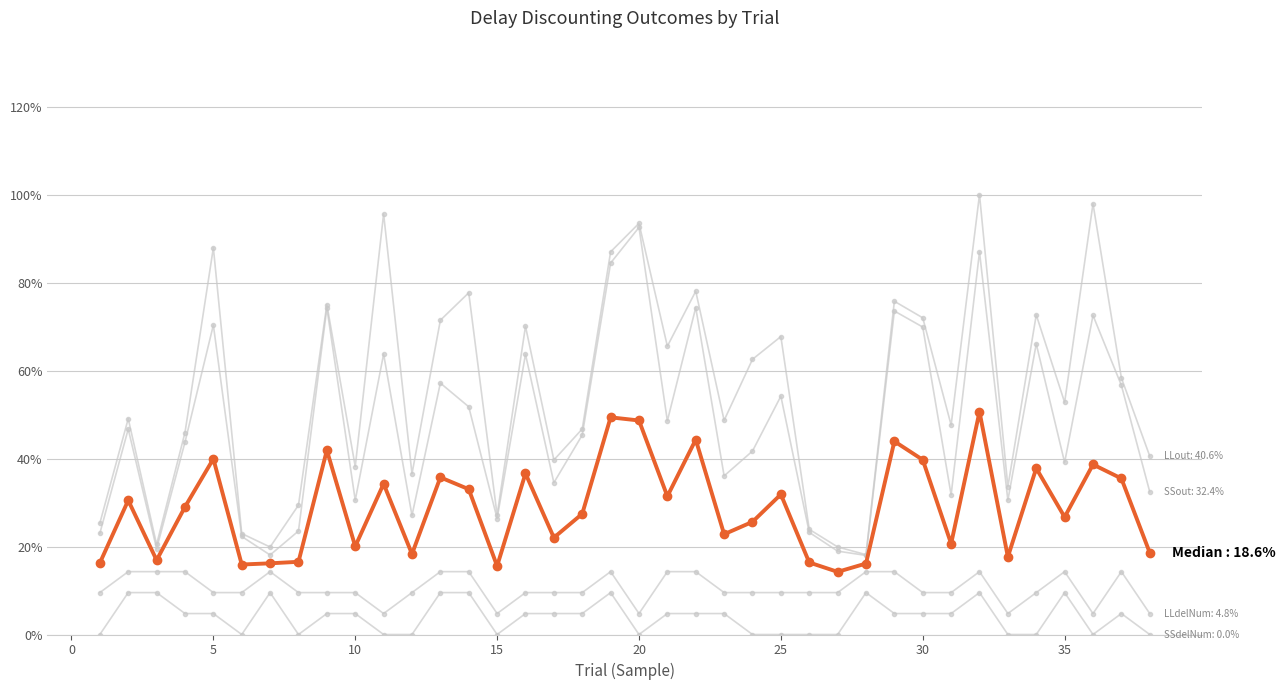

Reading left to right, transcribe all the data shown in this chart.

SSout: 0.2	0.5	0.2	0.4	0.7	0.2	0.2	0.2	0.7	0.3	0.6	0.3	0.6	0.5	0.3	0.6	0.3	0.5	0.8	0.9	0.5	0.7	0.4	0.4	0.5	0.2	0.2	0.2	0.7	0.7	0.3	0.9	0.3	0.7	0.4	0.7	0.6	0.3
LLout: 0.3	0.5	0.2	0.5	0.9	0.2	0.2	0.3	0.7	0.4	1.0	0.4	0.7	0.8	0.3	0.7	0.4	0.5	0.9	0.9	0.7	0.8	0.5	0.6	0.7	0.2	0.2	0.2	0.8	0.7	0.5	1.0	0.3	0.7	0.5	1.0	0.6	0.4
SSdelNum: 0.0	0.1	0.1	0.0	0.0	0.0	0.1	0.0	0.0	0.0	0.0	0.0	0.1	0.1	0.0	0.0	0.0	0.0	0.1	0.0	0.0	0.0	0.0	0.0	0.0	0.0	0.0	0.1	0.0	0.0	0.0	0.1	0.0	0.0	0.1	0.0	0.0	0.0
LLdelNum: 0.1	0.1	0.1	0.1	0.1	0.1	0.1	0.1	0.1	0.1	0.0	0.1	0.1	0.1	0.0	0.1	0.1	0.1	0.1	0.0	0.1	0.1	0.1	0.1	0.1	0.1	0.1	0.1	0.1	0.1	0.1	0.1	0.0	0.1	0.1	0.0	0.1	0.0
Median: 0.2	0.3	0.2	0.3	0.4	0.2	0.2	0.2	0.4	0.2	0.3	0.2	0.4	0.3	0.2	0.4	0.2	0.3	0.5	0.5	0.3	0.4	0.2	0.3	0.3	0.2	0.1	0.2	0.4	0.4	0.2	0.5	0.2	0.4	0.3	0.4	0.4	0.2